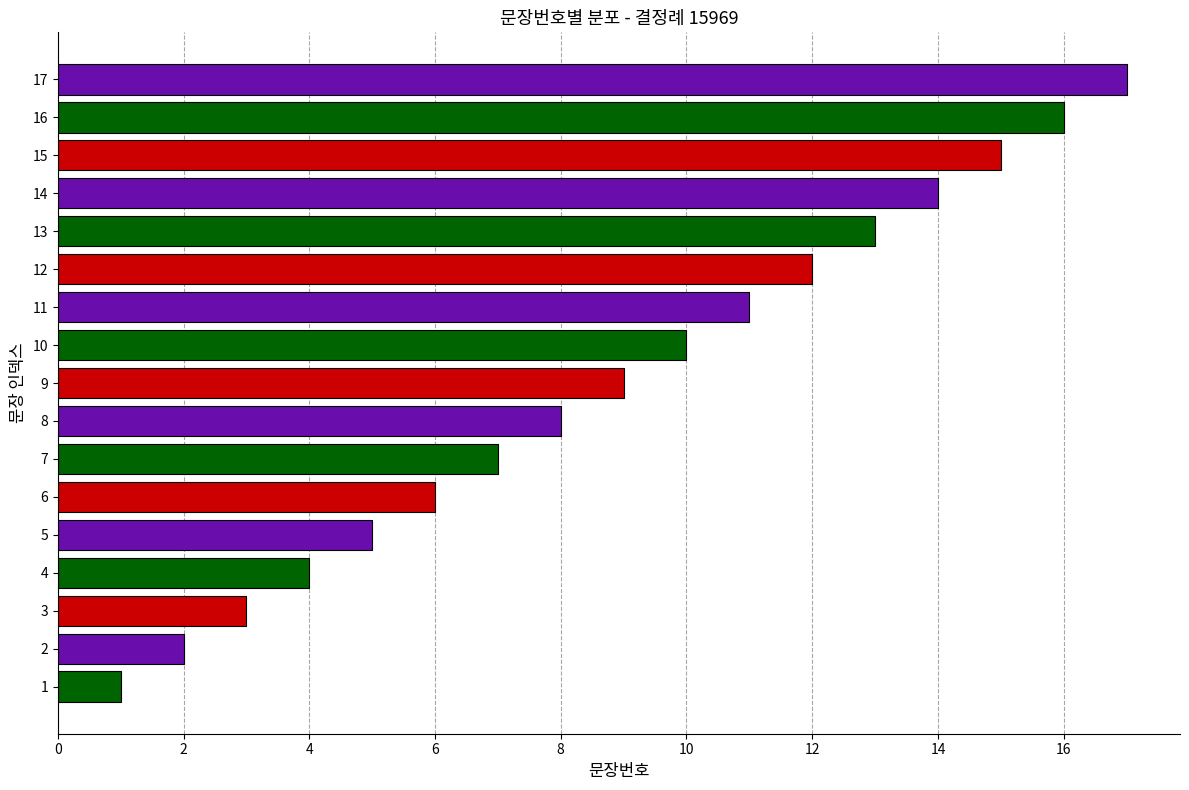

True or false: the data shows 3 at 3.

True